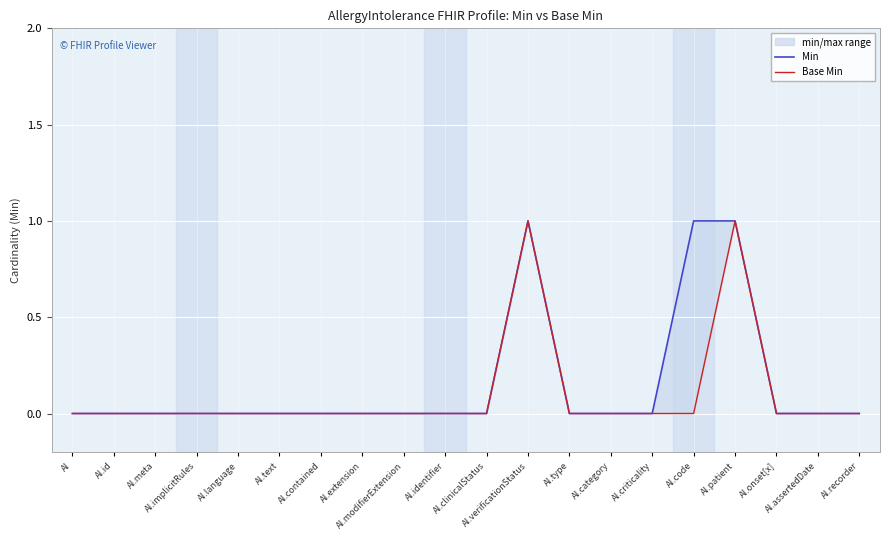

What is the label of the 3rd point from the right?

AI.onset[x]